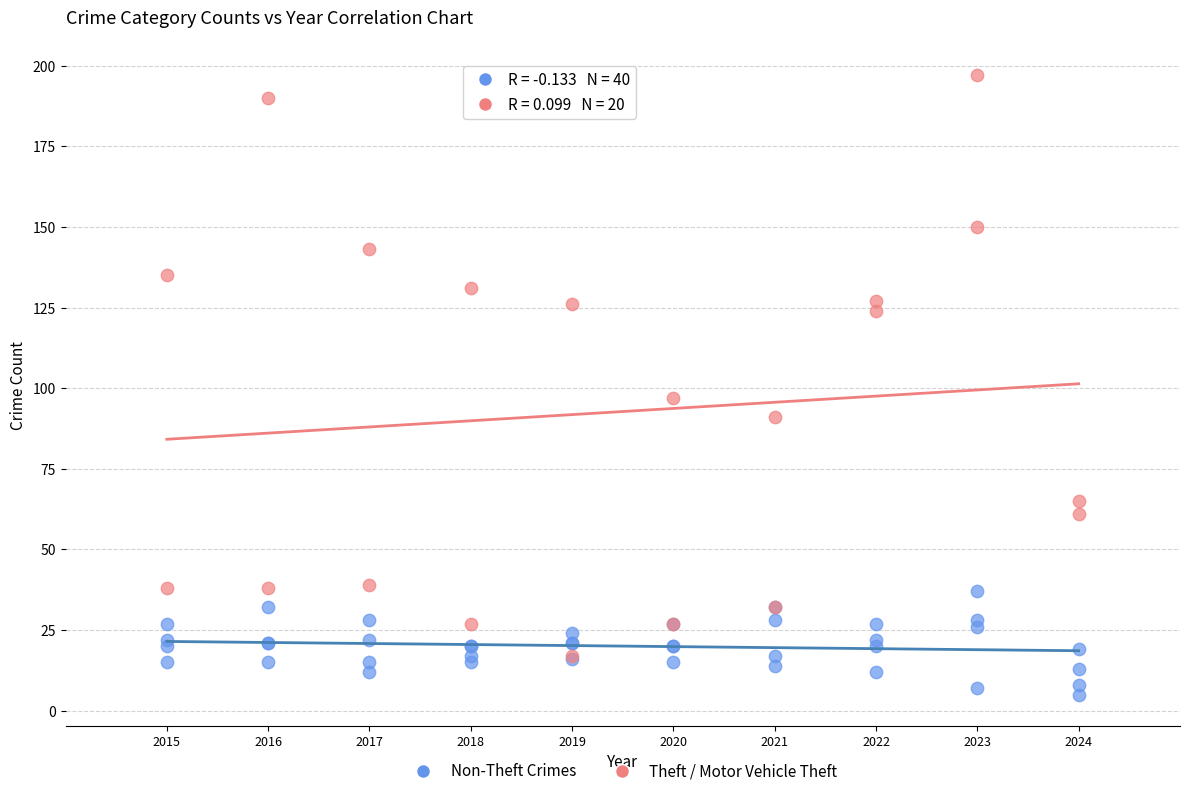

Which series contains the lowest Y value?

Non-Theft Crimes